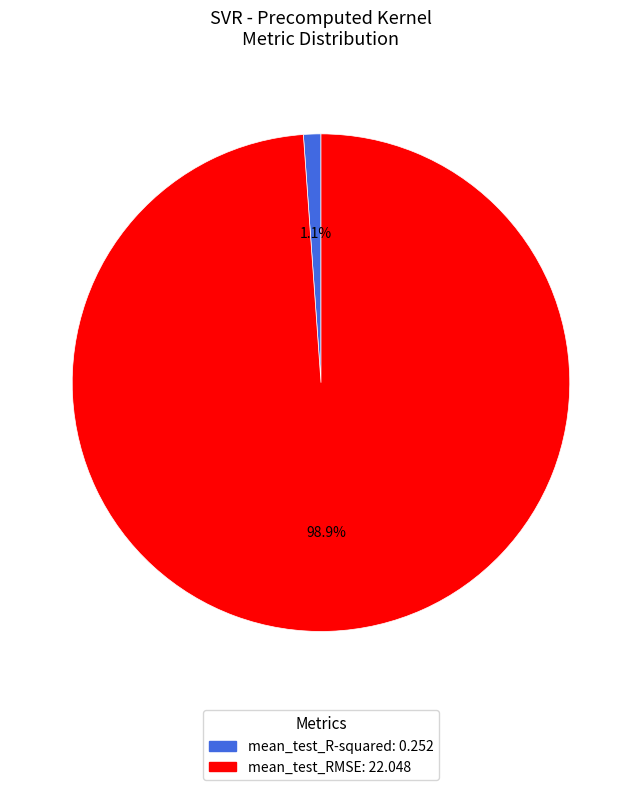

True or false: mean_test_RMSE accounts for 99% of the total.

True